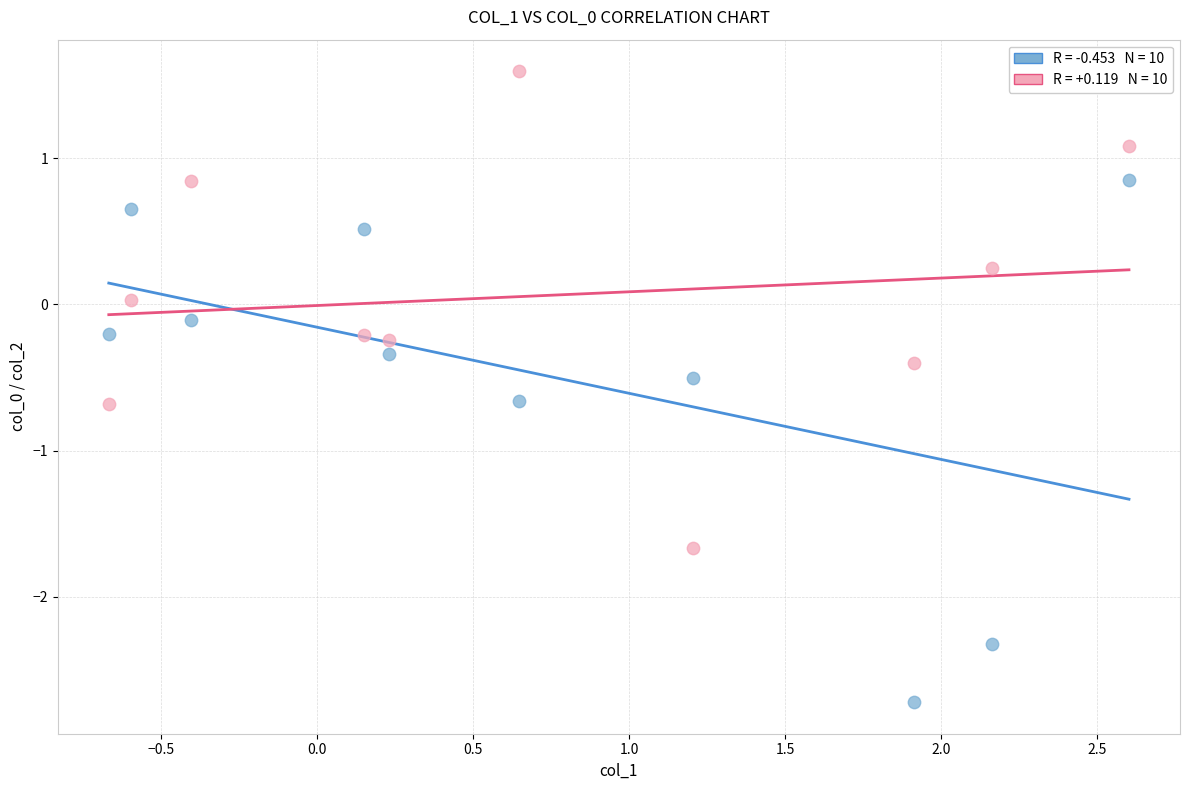

Across all data points, what is the range of Y values (max minus min)?

4.3